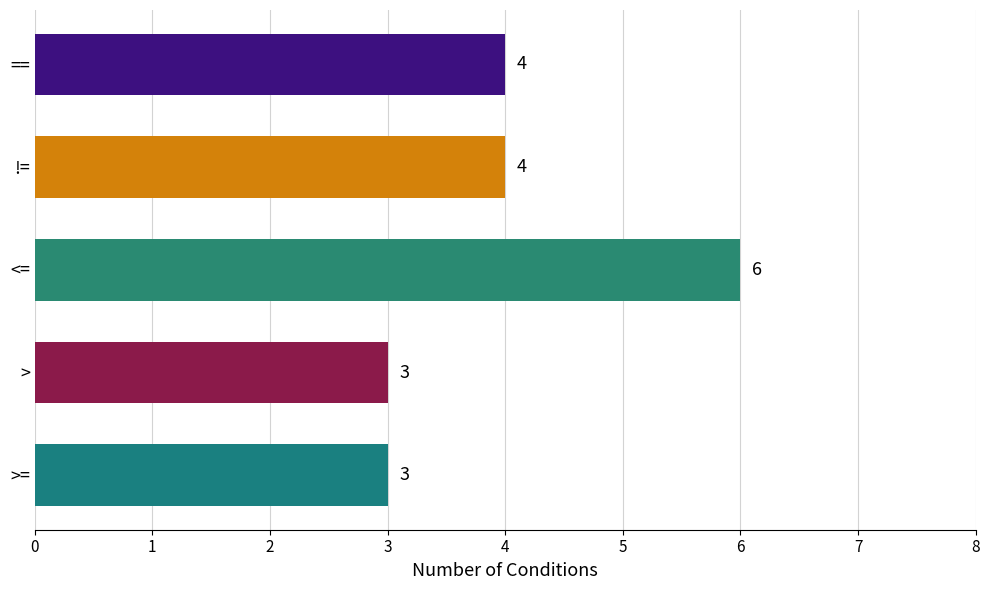

What is the minimum value shown in the chart?

3